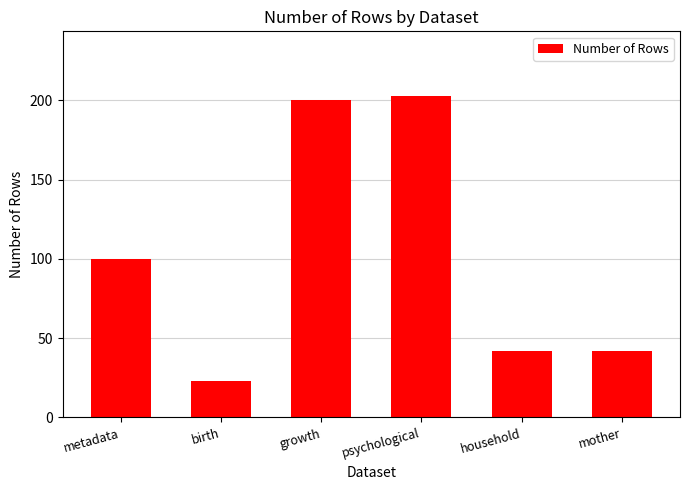

Reading left to right, what are all the values shown in this chart?

metadata=100	birth=23	growth=200	psychological=203	household=42	mother=42